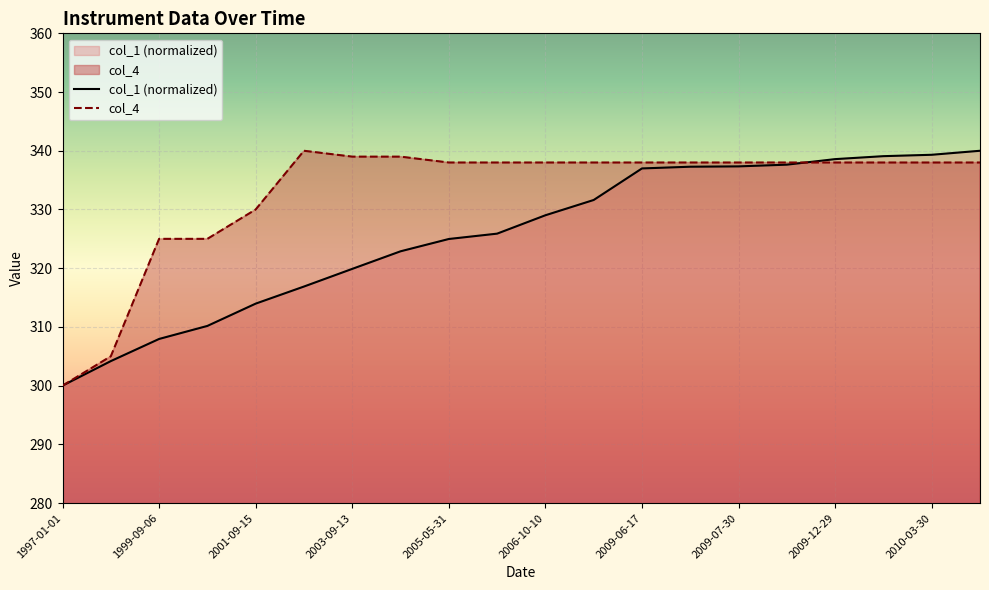

True or false: col_1 (normalized) has more than 2 interior local peaks.

False